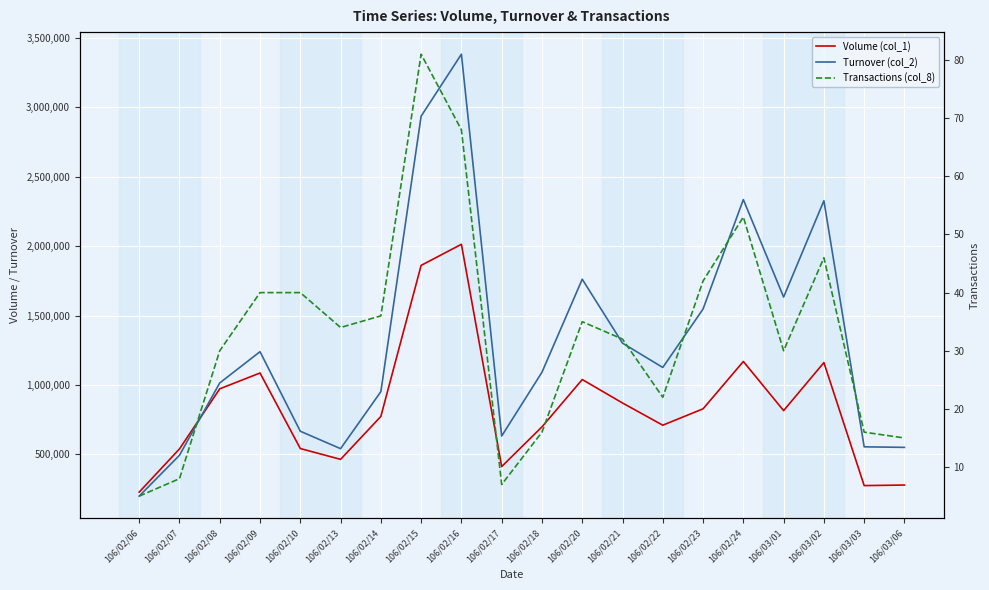

What is the total value across all series at 106/02/23?

2374992